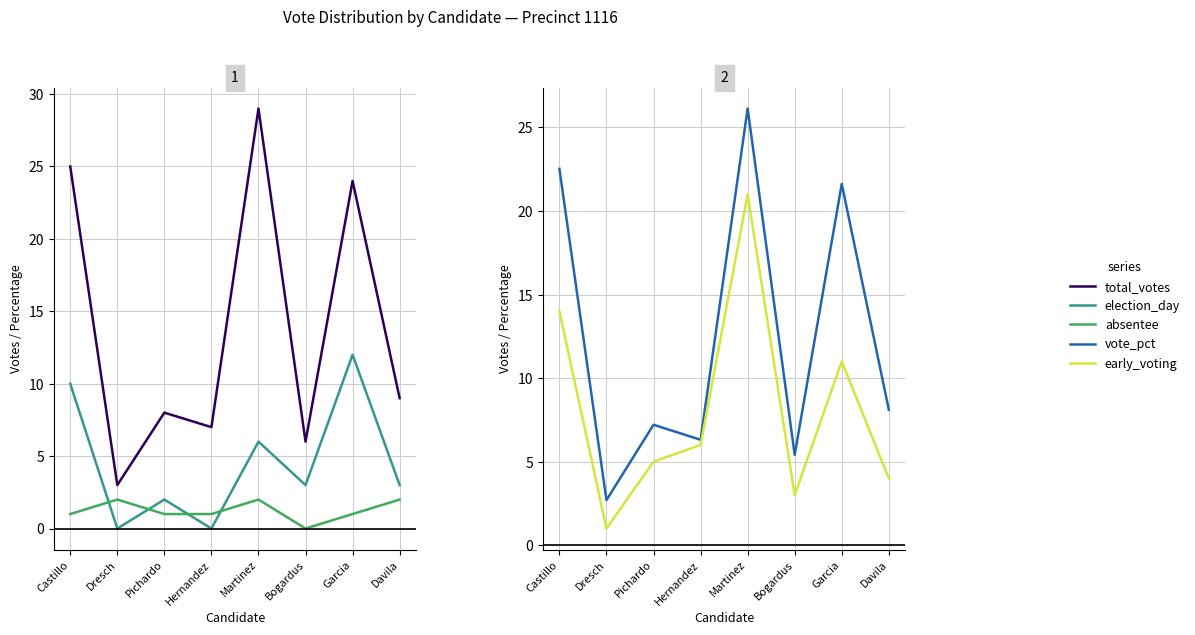

Reading right to left, what are all the values shown in this chart?

total_votes: Davila=9.0	Garcia=24.0	Bogardus=6.0	Martinez=29.0	Hernandez=7.0	Pichardo=8.0	Dresch=3.0	Castillo=25.0
election_day: Davila=3.0	Garcia=12.0	Bogardus=3.0	Martinez=6.0	Hernandez=0.0	Pichardo=2.0	Dresch=0.0	Castillo=10.0
absentee: Davila=2.0	Garcia=1.0	Bogardus=0.0	Martinez=2.0	Hernandez=1.0	Pichardo=1.0	Dresch=2.0	Castillo=1.0
vote_pct: Davila=8.1	Garcia=21.6	Bogardus=5.4	Martinez=26.1	Hernandez=6.3	Pichardo=7.2	Dresch=2.7	Castillo=22.5
early_voting: Davila=4.0	Garcia=11.0	Bogardus=3.0	Martinez=21.0	Hernandez=6.0	Pichardo=5.0	Dresch=1.0	Castillo=14.0